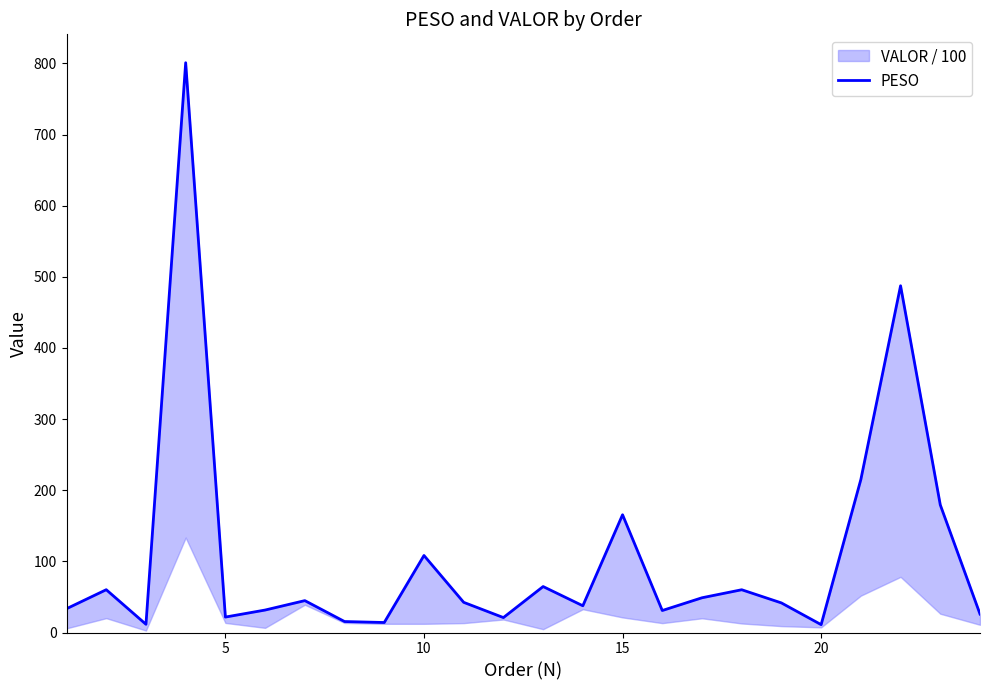

Count the number of categories in the chart.

24